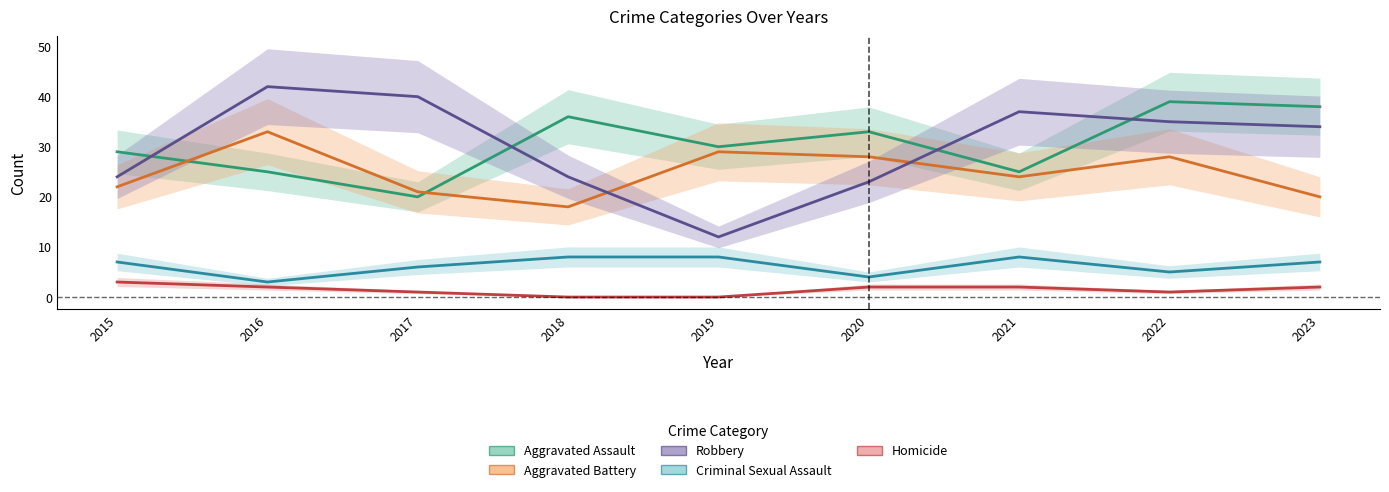

Does the chart have visible grid lines?

No